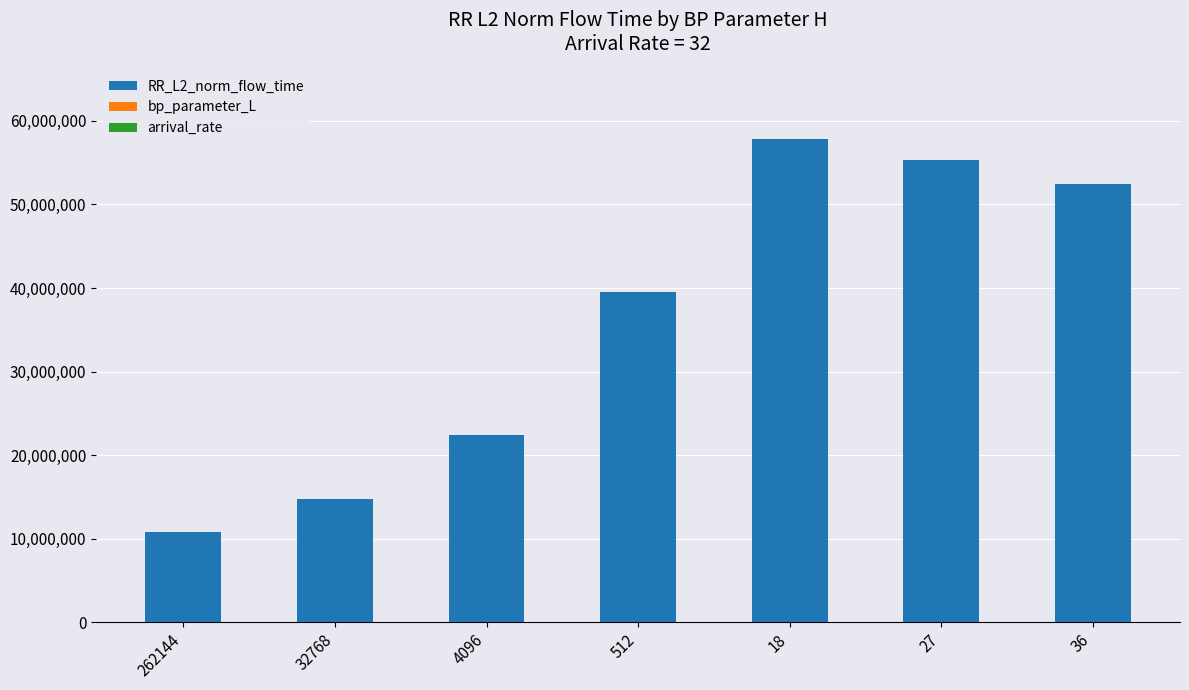

What is the sum of all RR_L2_norm_flow_time values?

253006361.1